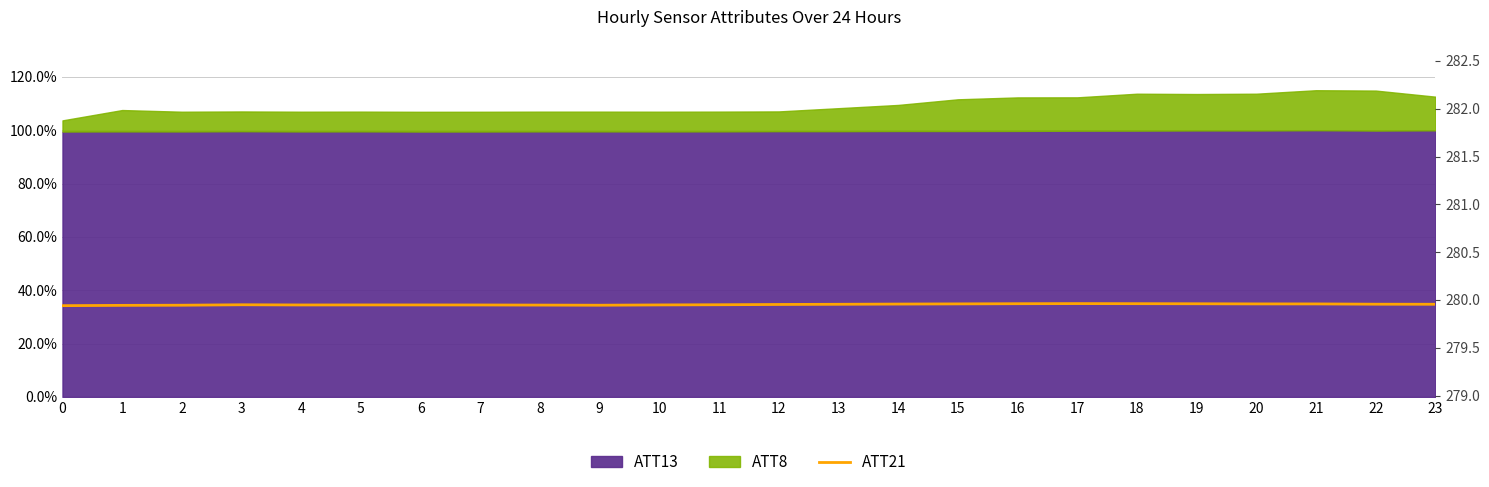

At which category does the data reach its first local peak?

3